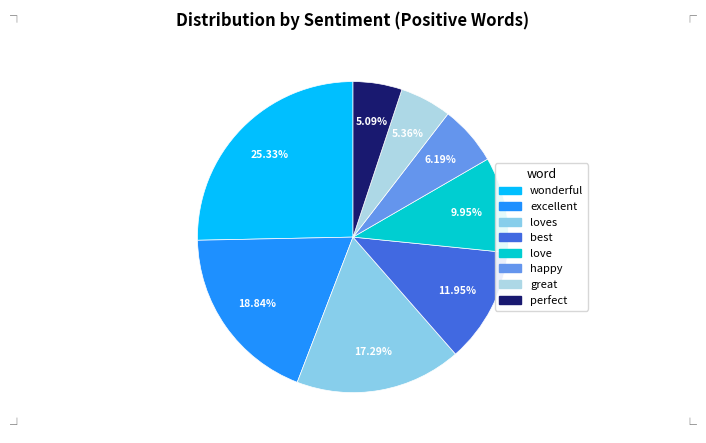

What is the largest slice in the pie chart?

wonderful